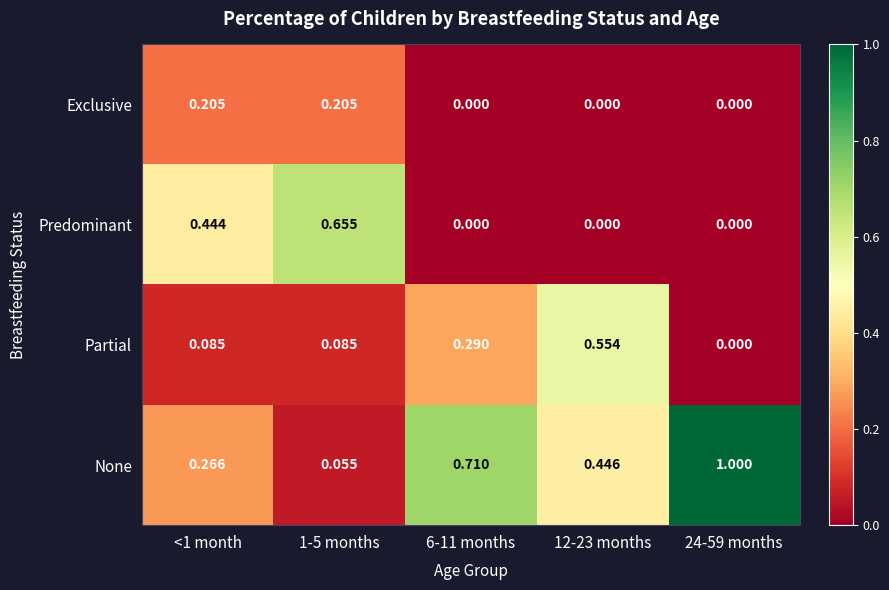

Rank the series by their maximum value, from lowest to highest.

Exclusive, Partial, Predominant, None